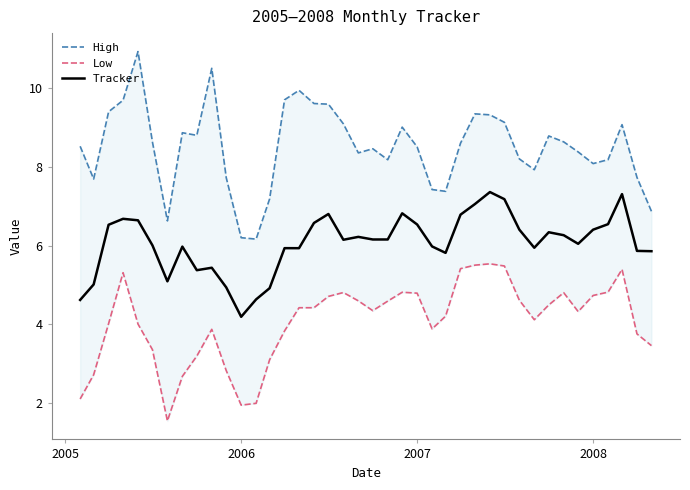

What are all the series names shown in the legend?

High, Low, Tracker